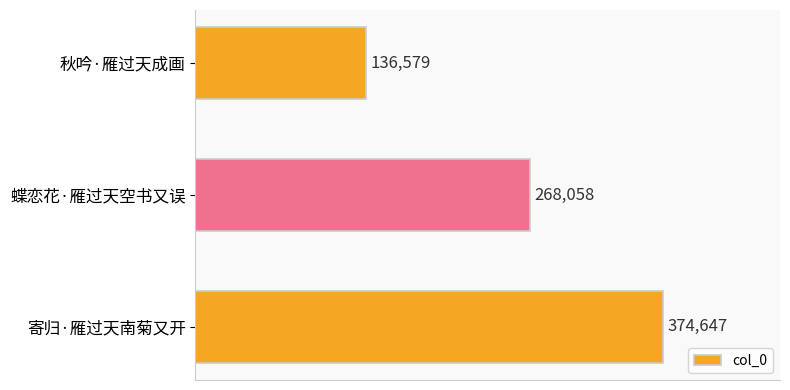

The value at 蝶恋花·雁过天空书又误 is 182057. True or false?

False